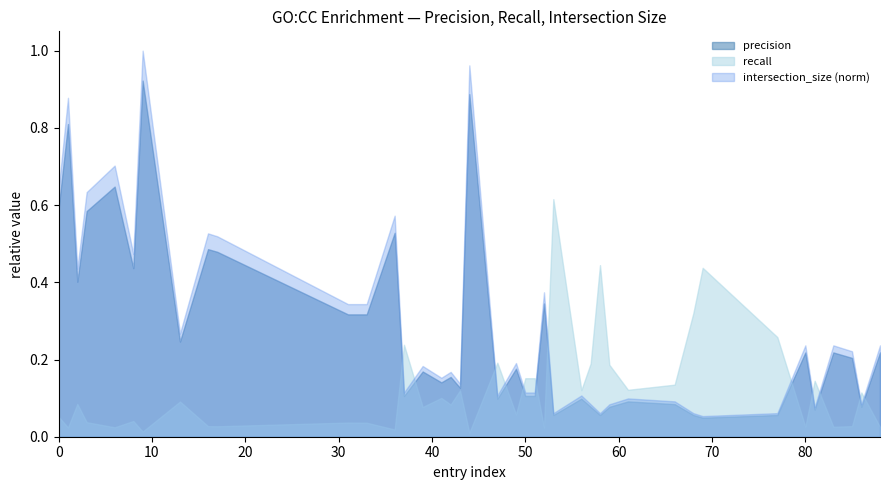

Rank the series by their maximum value, from highest to lowest.

intersection_size (norm), precision, recall